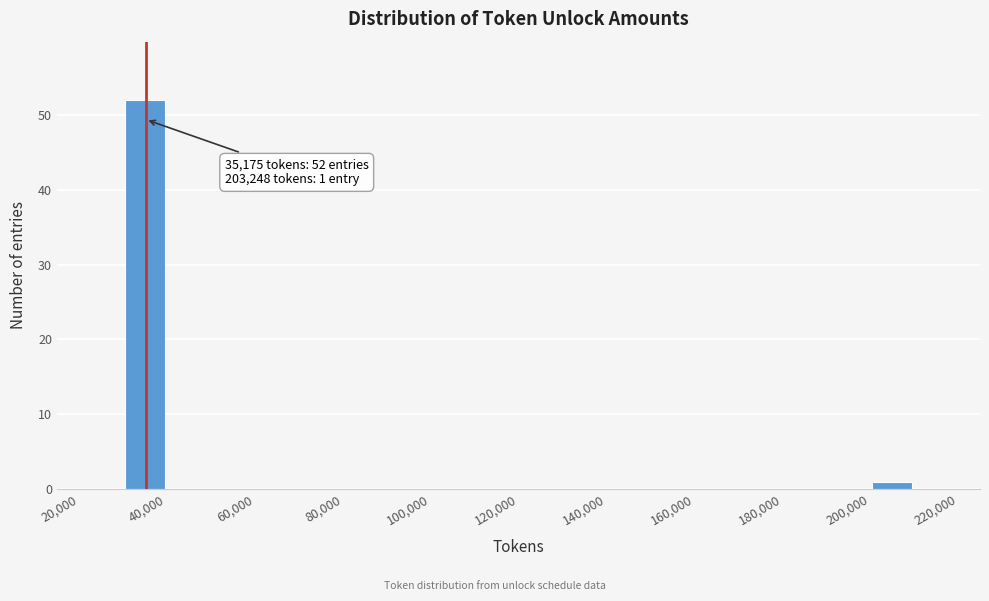

Over which range of the x-axis is the bar tallest?

30000 to 40000